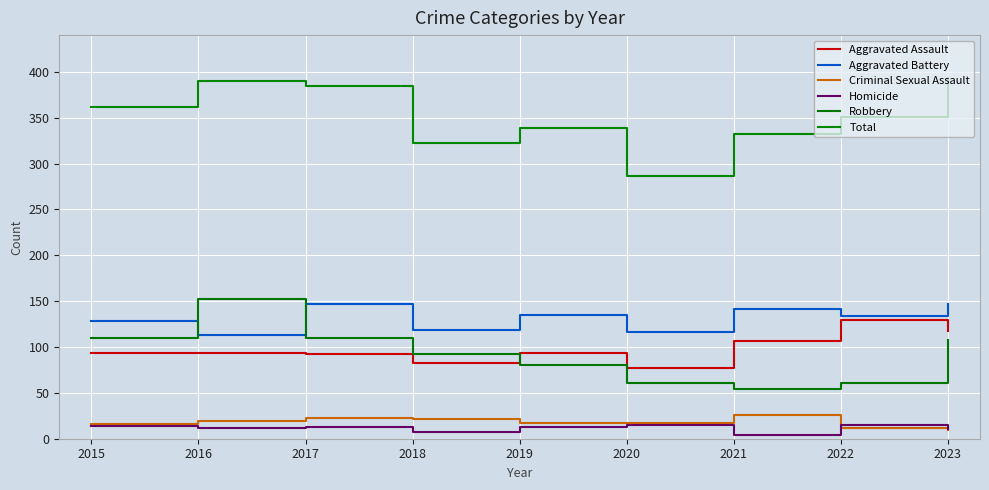

What is the value of the Total point at the 6th from the left?

286